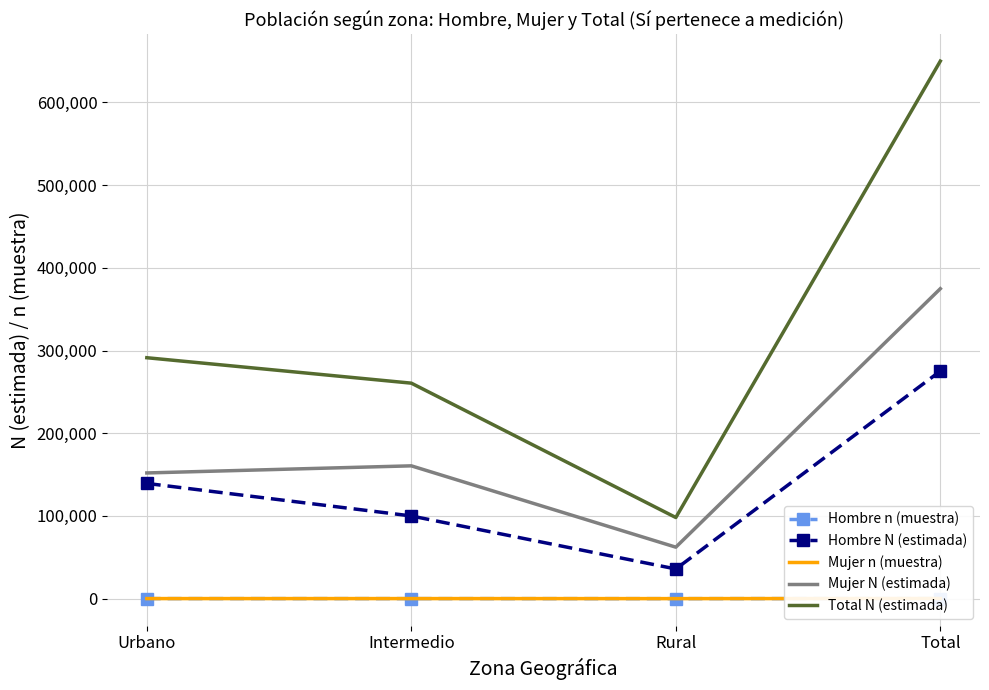

Is this an area chart (filled region under the line)?

No